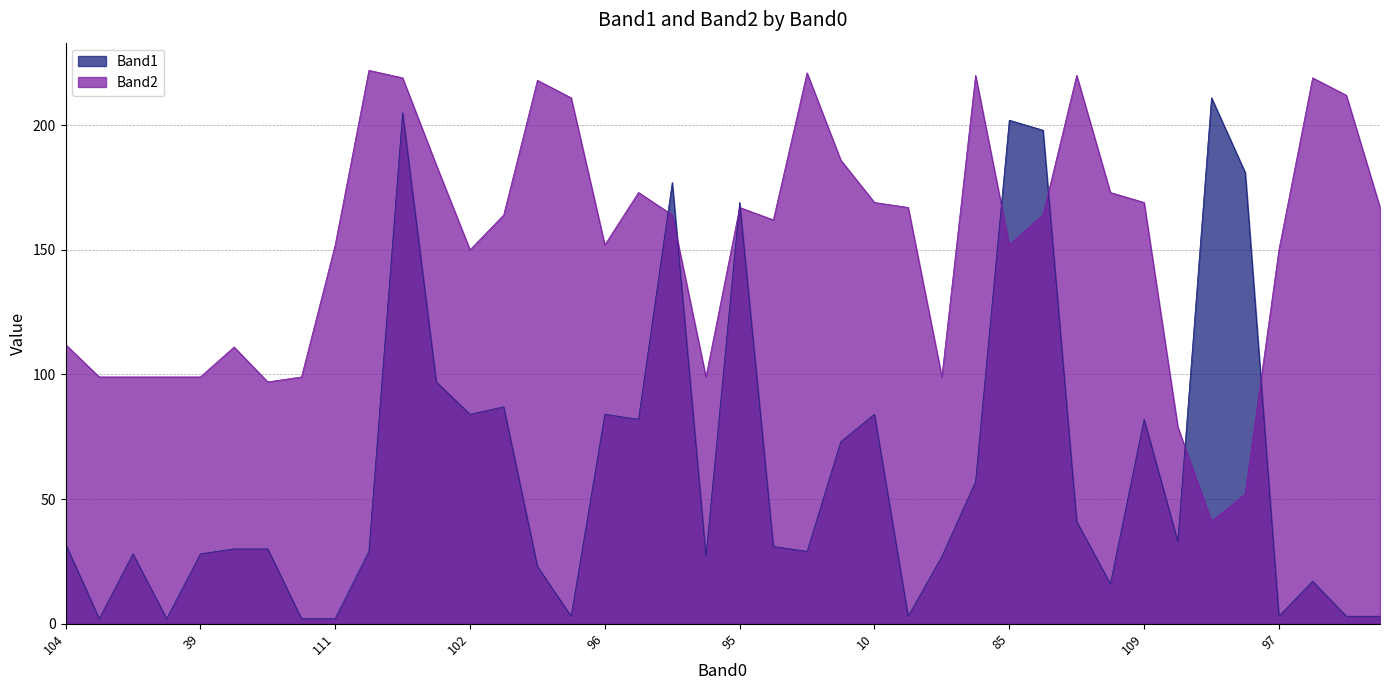

Which series has the largest range (max minus min)?

Band1